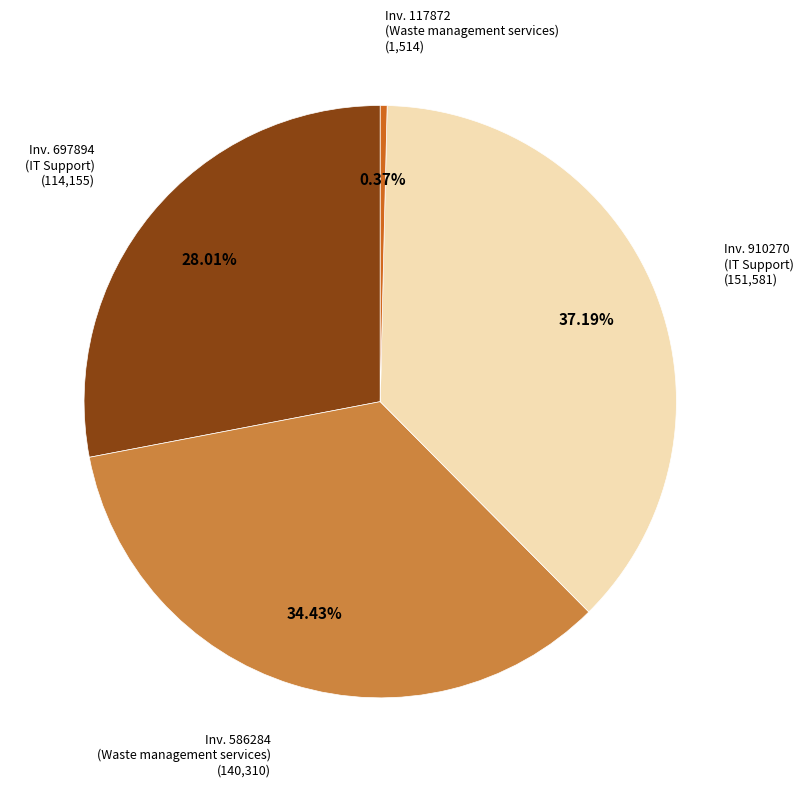

Is there a majority slice in this chart?

No